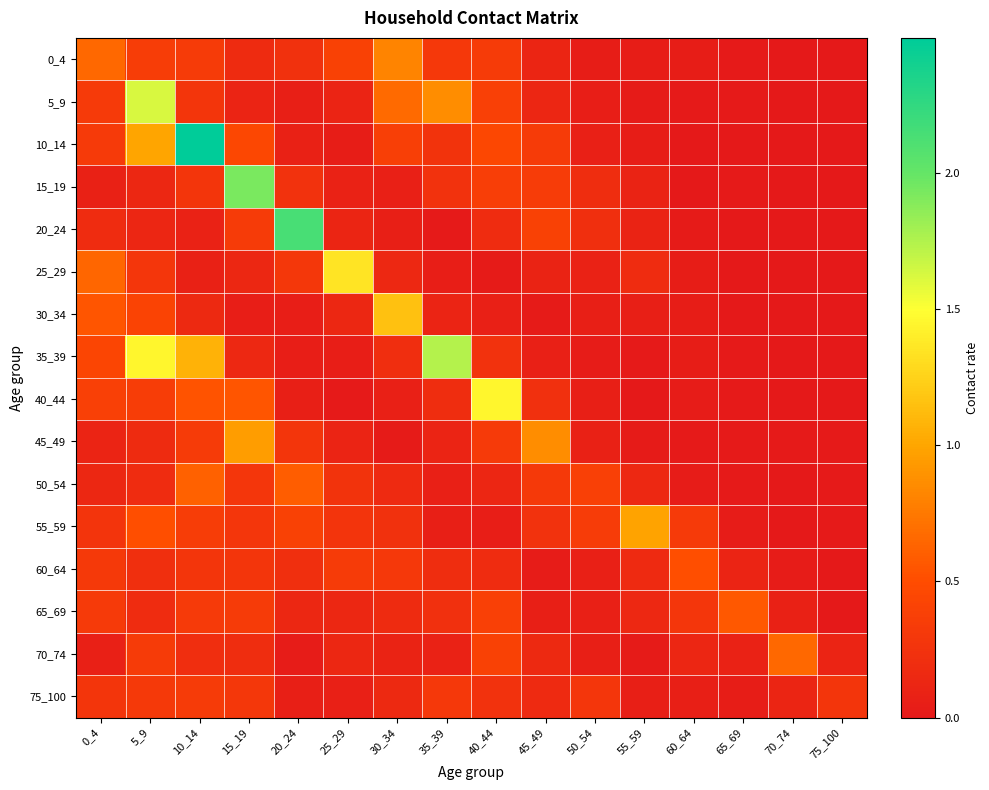

Between 0_4 and 30_34, which is larger?

30_34